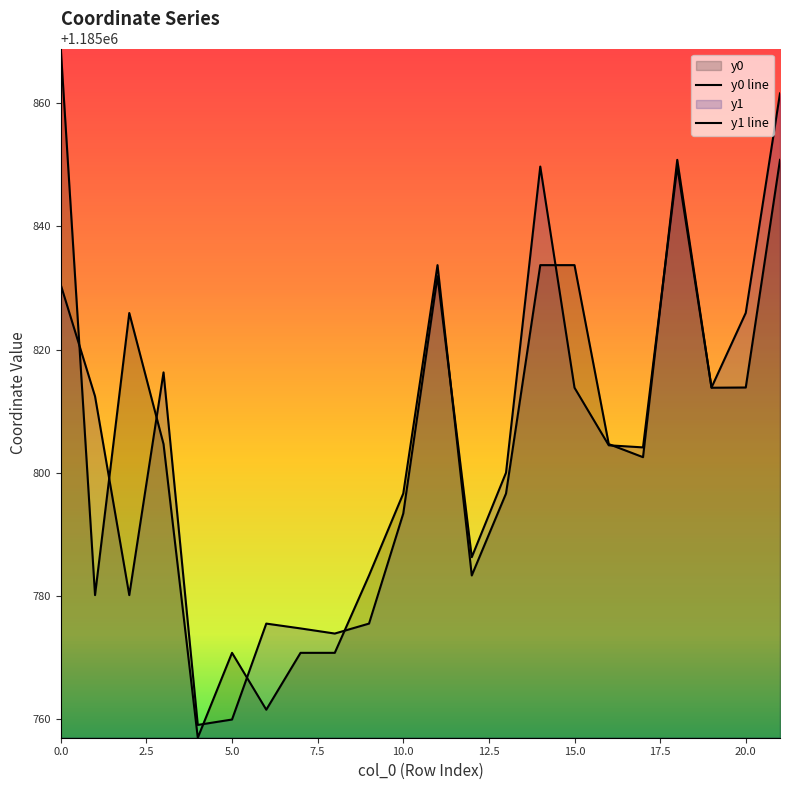

Reading left to right, list all the values displayed in this chart.

y0: 1185868.8	1185780.1	1185825.9	1185804.7	1185757.0	1185770.8	1185761.6	1185770.8	1185770.8	1185783.3	1185796.6	1185833.7	1185783.3	1185796.6	1185833.7	1185833.7	1185804.7	1185802.5	1185850.8	1185813.8	1185813.8	1185850.8
y1: 1185830.5	1185812.4	1185780.1	1185816.3	1185759.1	1185760.0	1185775.5	1185774.7	1185773.9	1185775.5	1185793.4	1185831.9	1185786.3	1185800.0	1185849.7	1185813.8	1185804.5	1185804.1	1185849.7	1185813.8	1185825.9	1185861.6